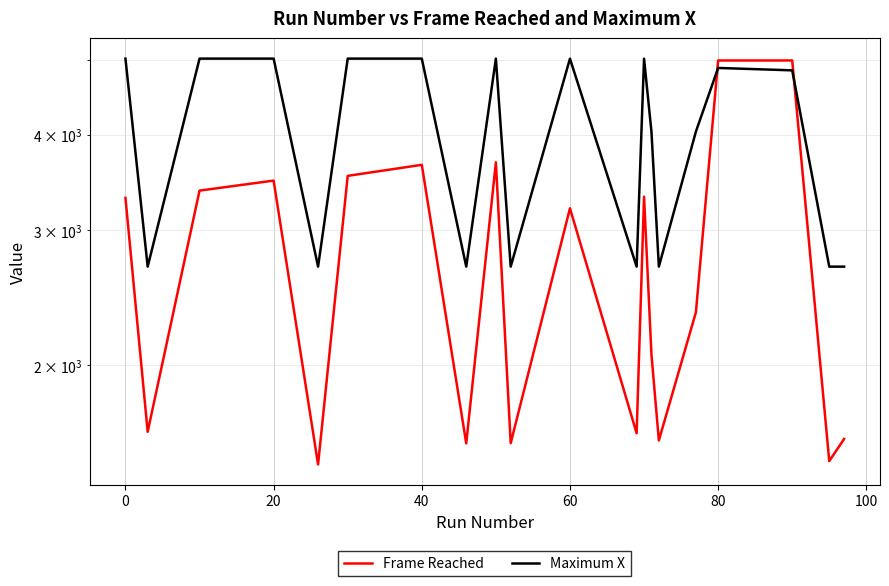

What is the average value of the Maximum X series?

3977